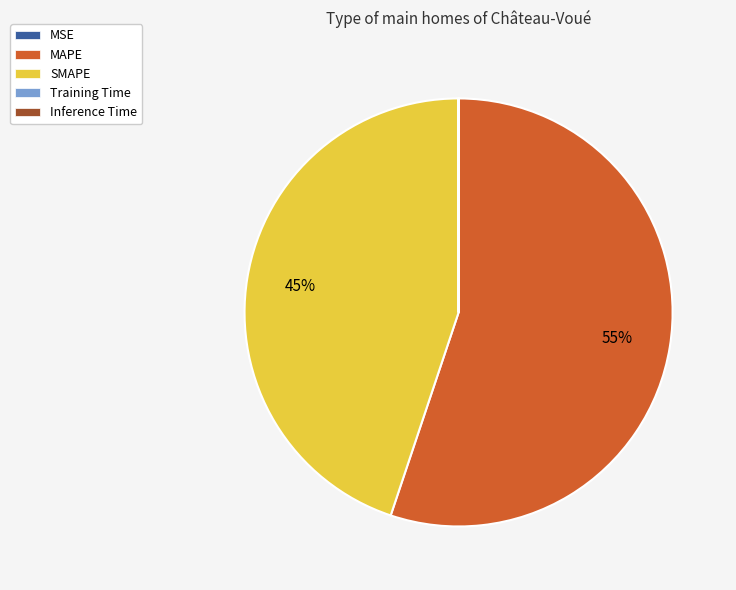

True or false: MAPE accounts for 55% of the total.

True